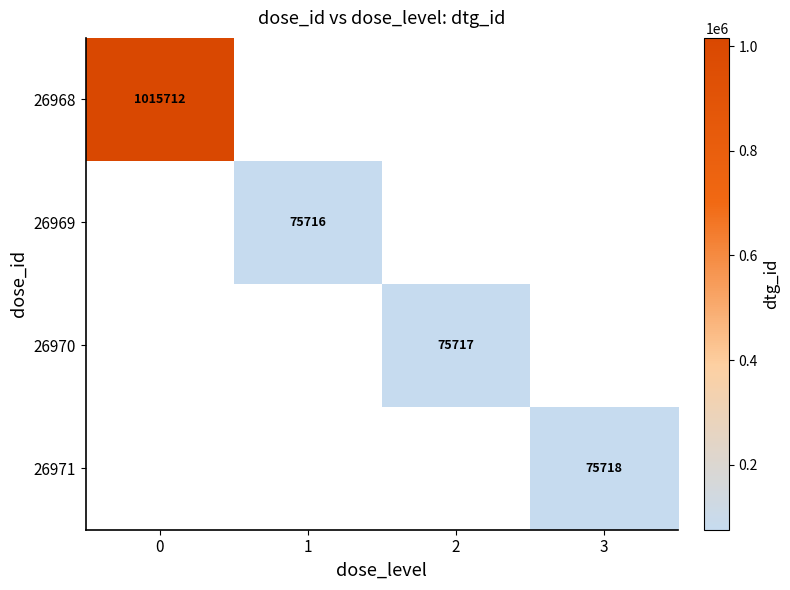

True or false: 26968 has a value of 1015712 at 0.

True